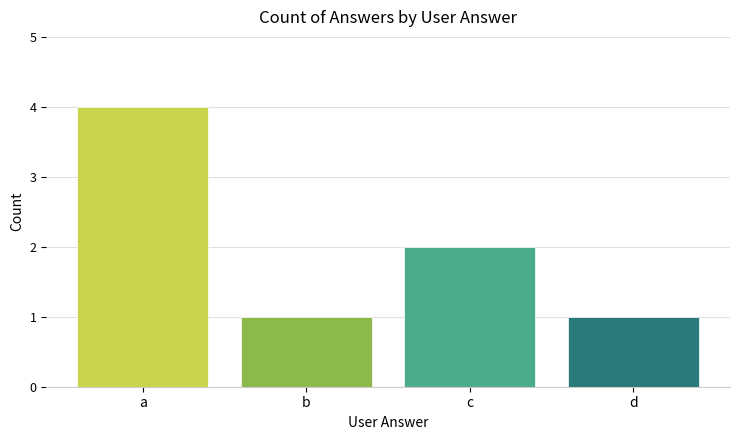

What is the change in value from c to d?

-1